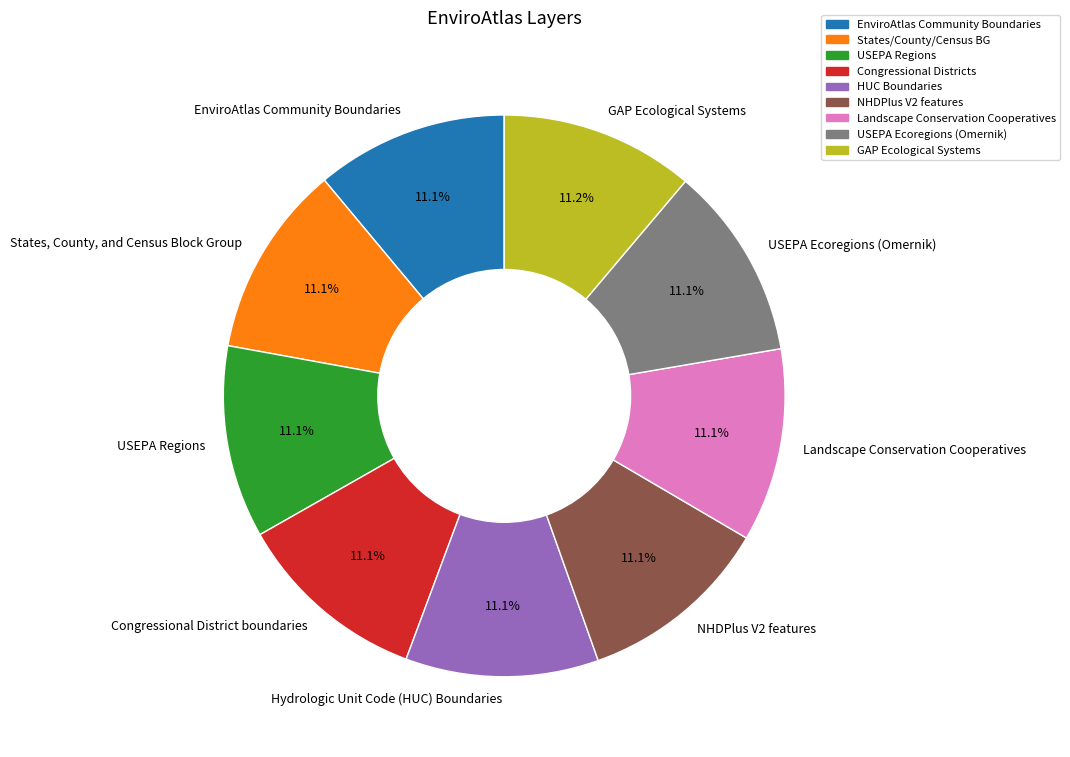

Combined, what portion of the pie is NHDPlus V2 features and GAP Ecological Systems?

22.3%